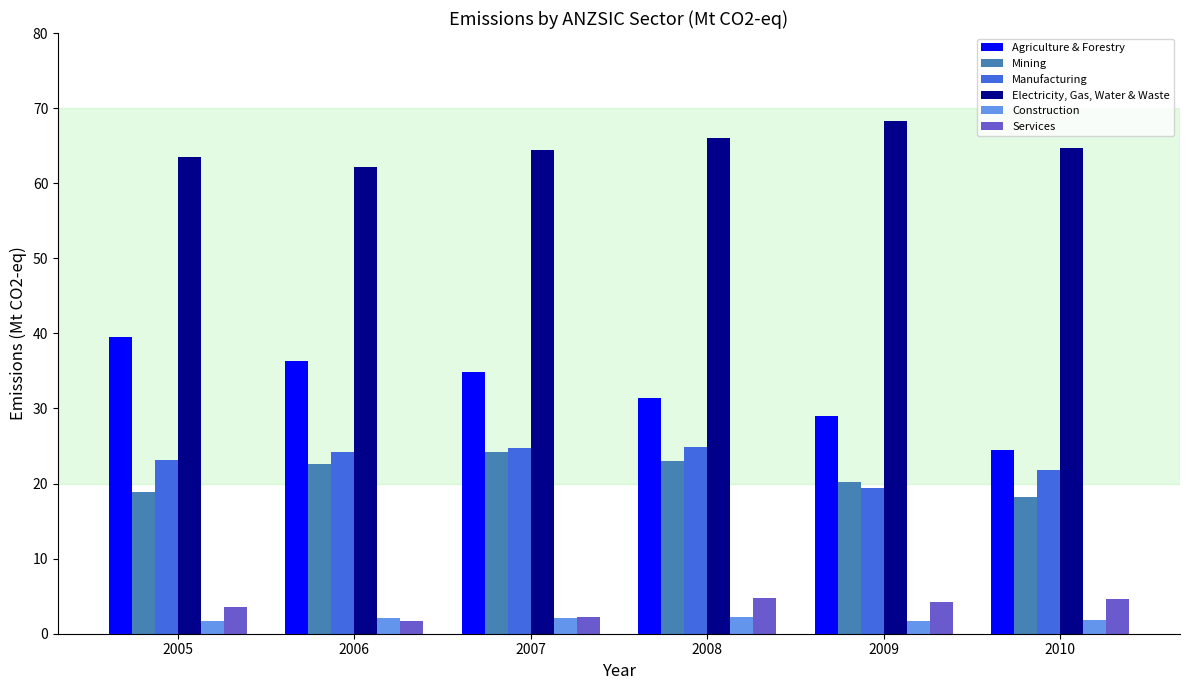

How many groups of bars are there?

6